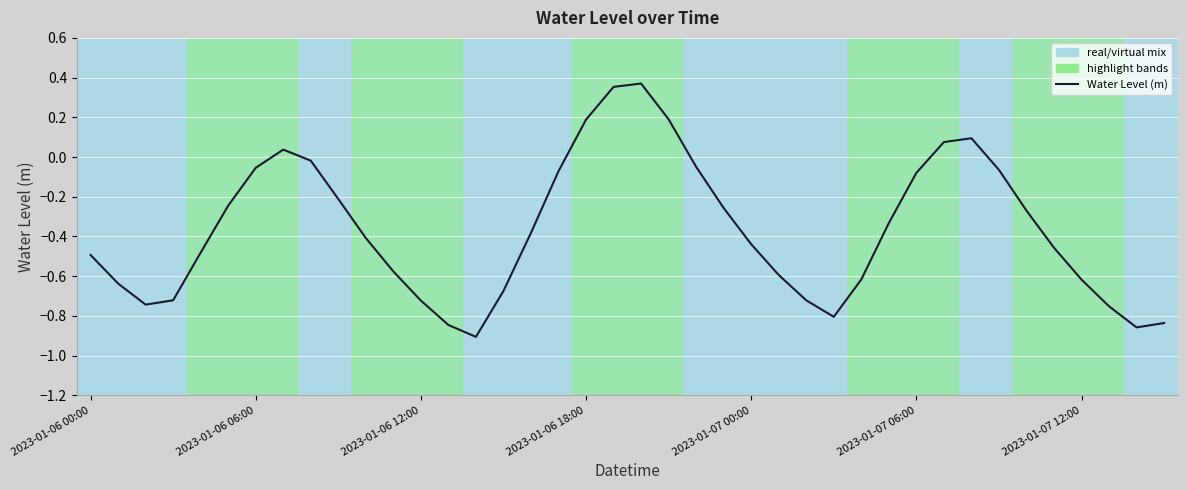

What is the difference between the maximum and minimum values?

1.3